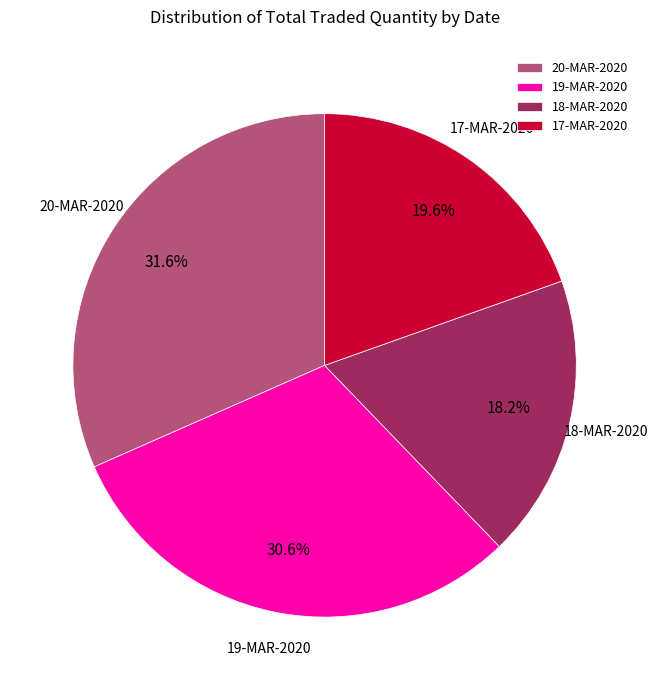

What is the largest slice in the pie chart?

20-MAR-2020